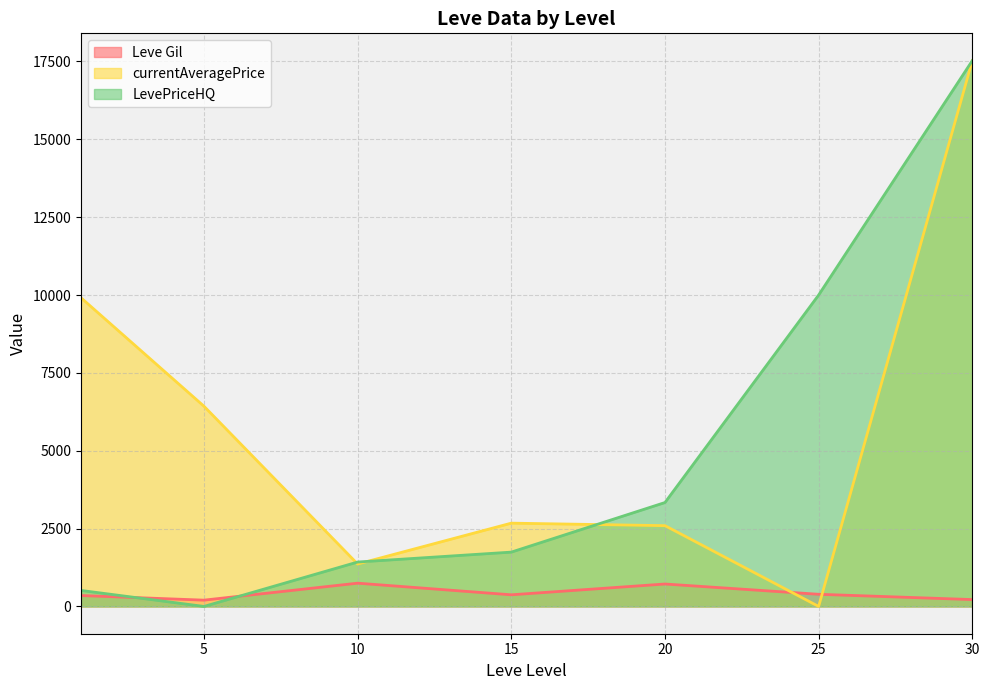

Is the value of Leve Gil at 10 greater than the value of currentAveragePrice at 5?

No